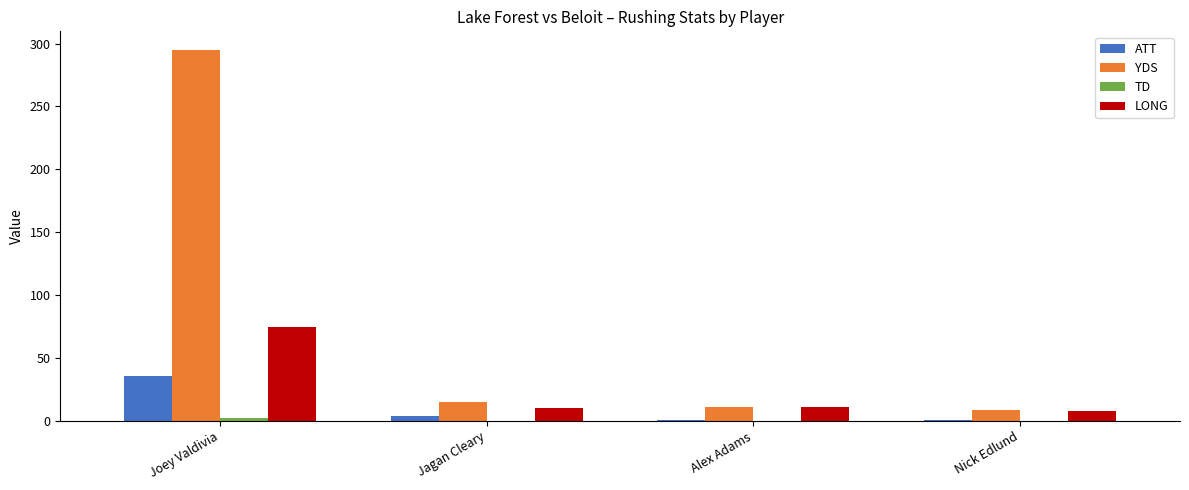

The value of ATT at Jagan Cleary is 4. True or false?

True